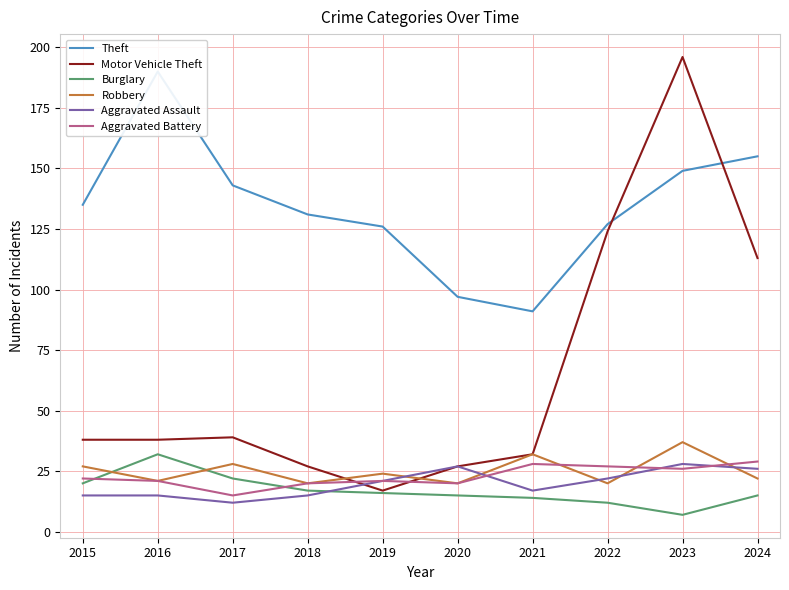

What is the total value across all series at 2016?

317